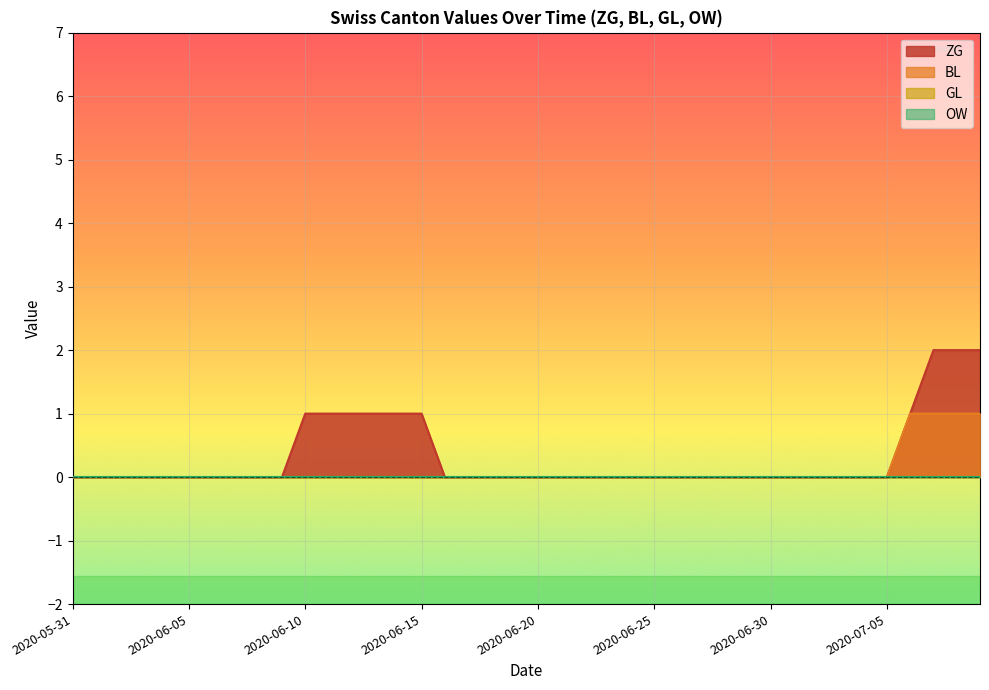

The value of ZG at 2020-06-04 is 0. True or false?

True